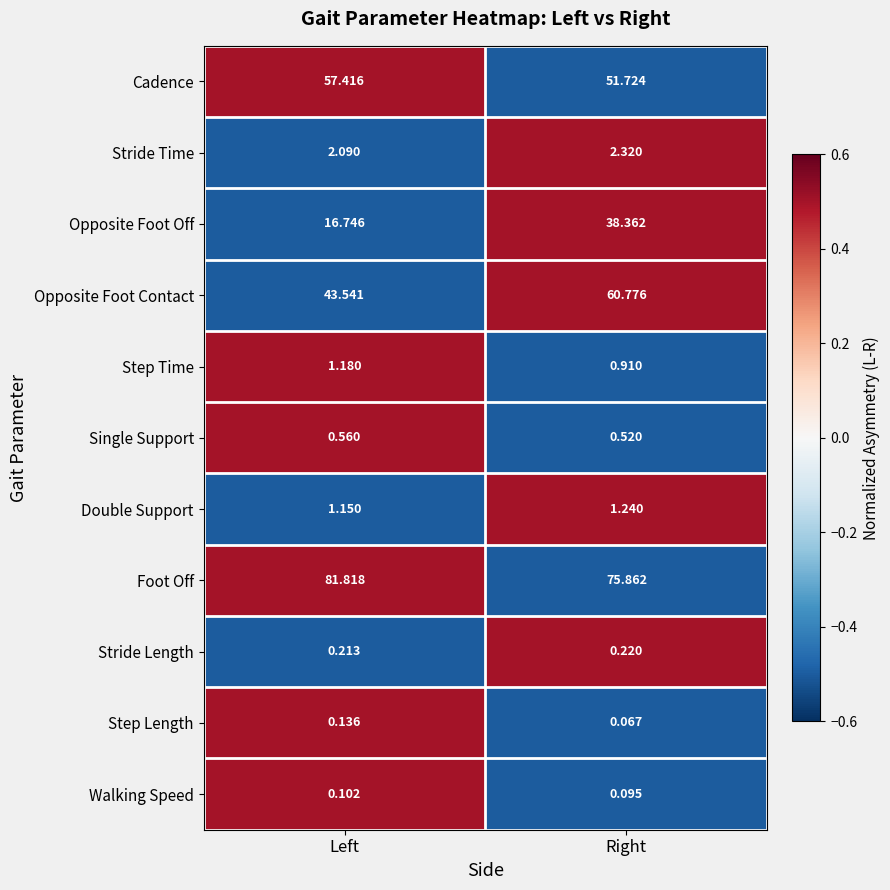

Count the number of categories in the chart.

2